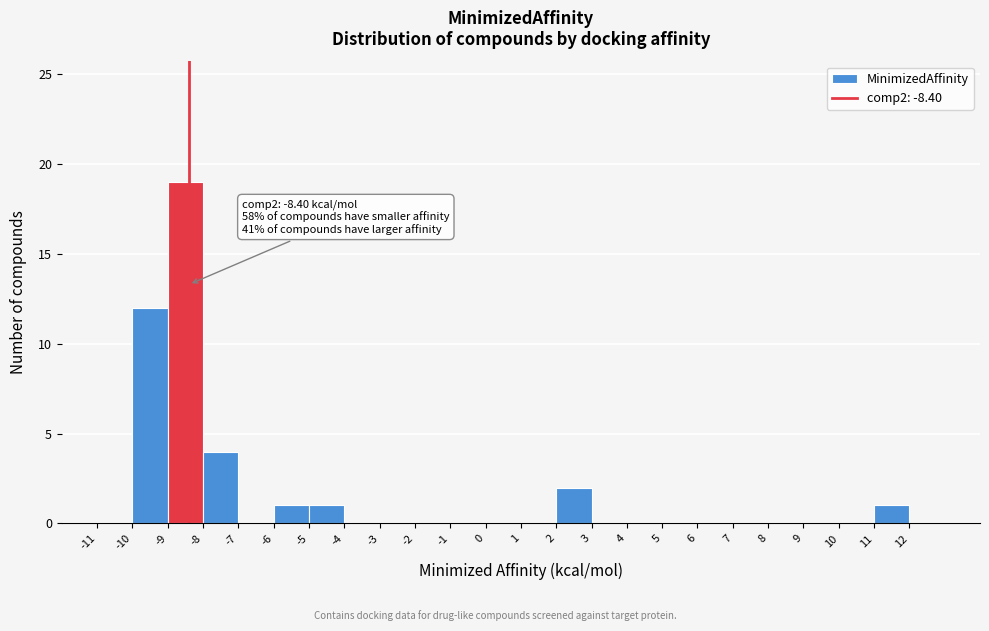

Over which range of the x-axis is the bar tallest?

-9 to -8